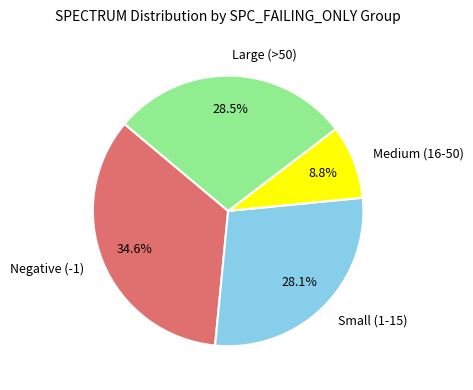

What is the ratio of the value at Negative (-1) to the value at Medium (16-50)?

3.9